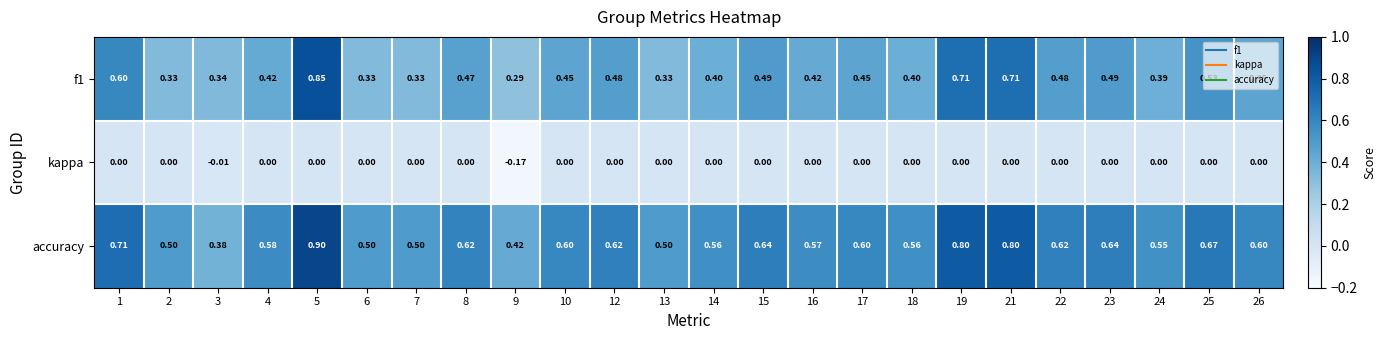

Between 3 and 24, which series saw the biggest shift?

accuracy